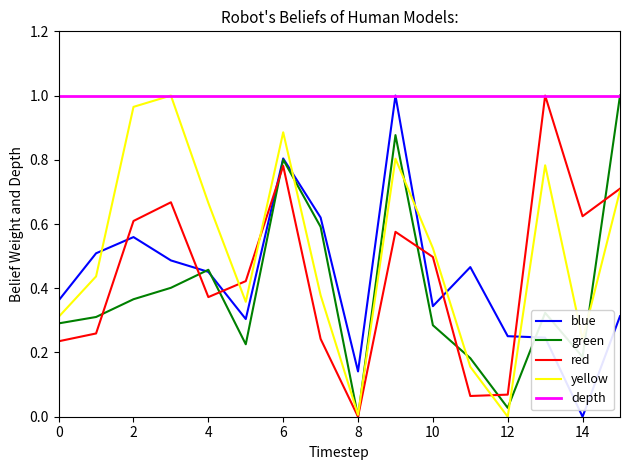

How many categories are shown in the chart?

16